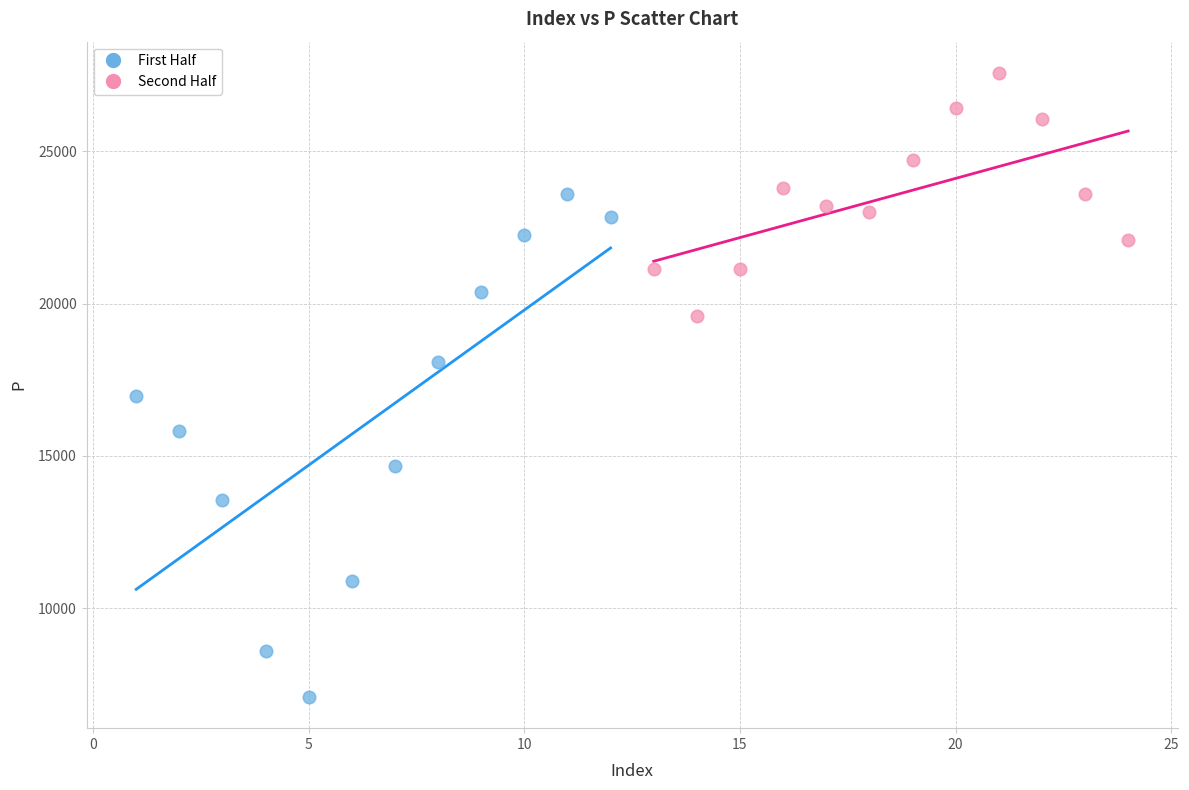

Which series has the largest Y range (max minus min)?

First Half